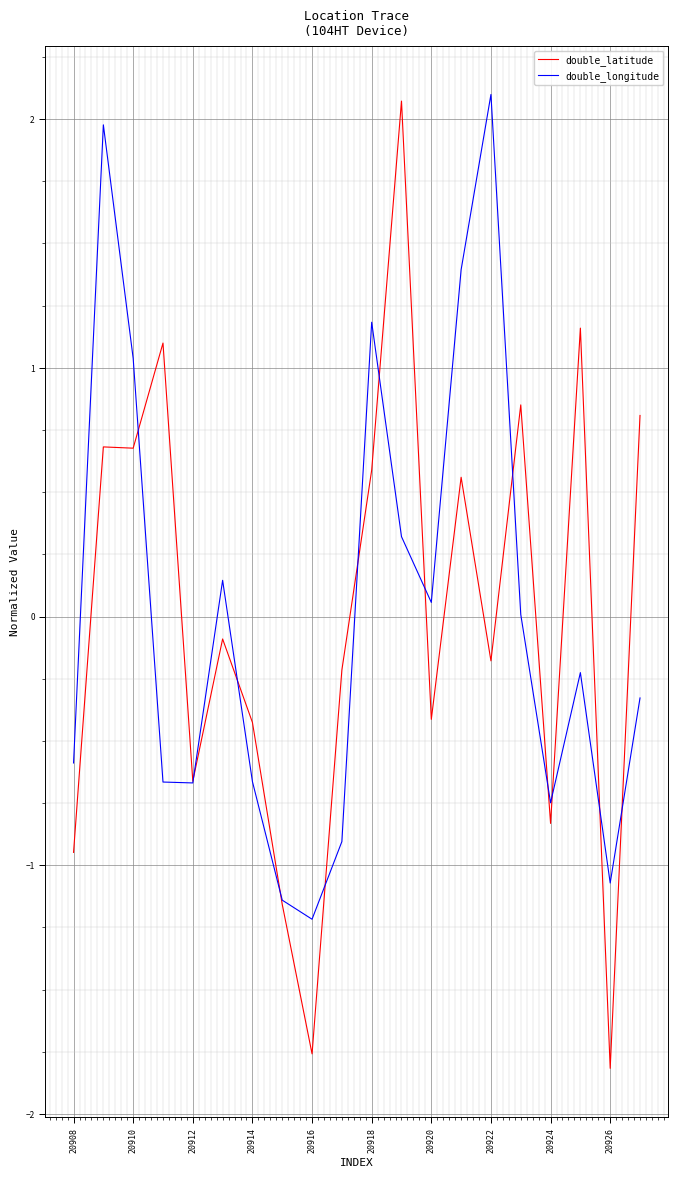

True or false: double_latitude has more than 1 points higher than both neighbors.

True